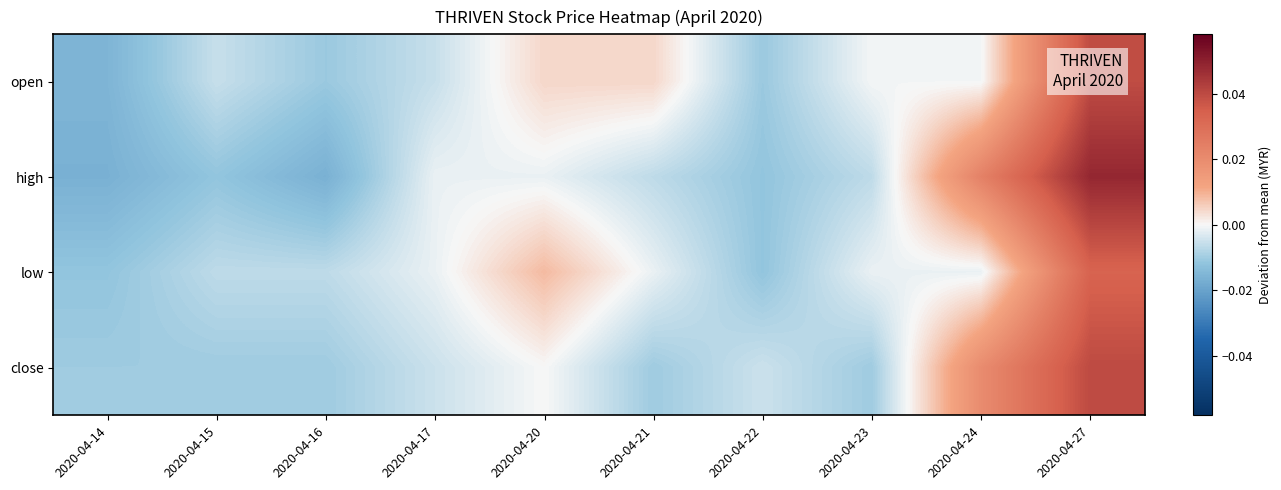

How many data points does each series have?

10